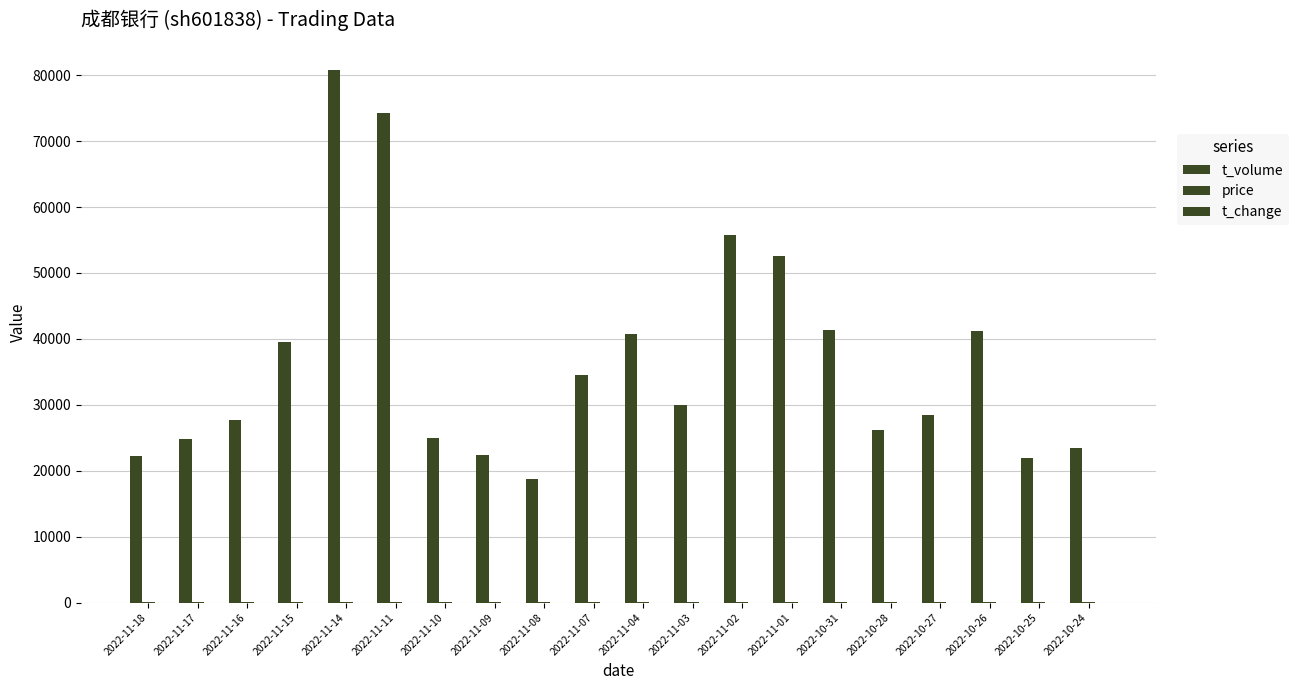

What position from the right is 2022-10-31?

6